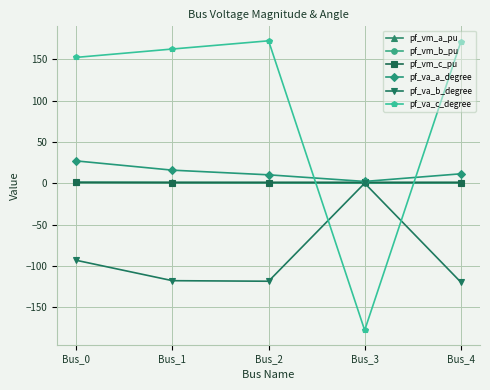

What is the value of the pf_va_c_degree point at the 2nd from the left?

162.3